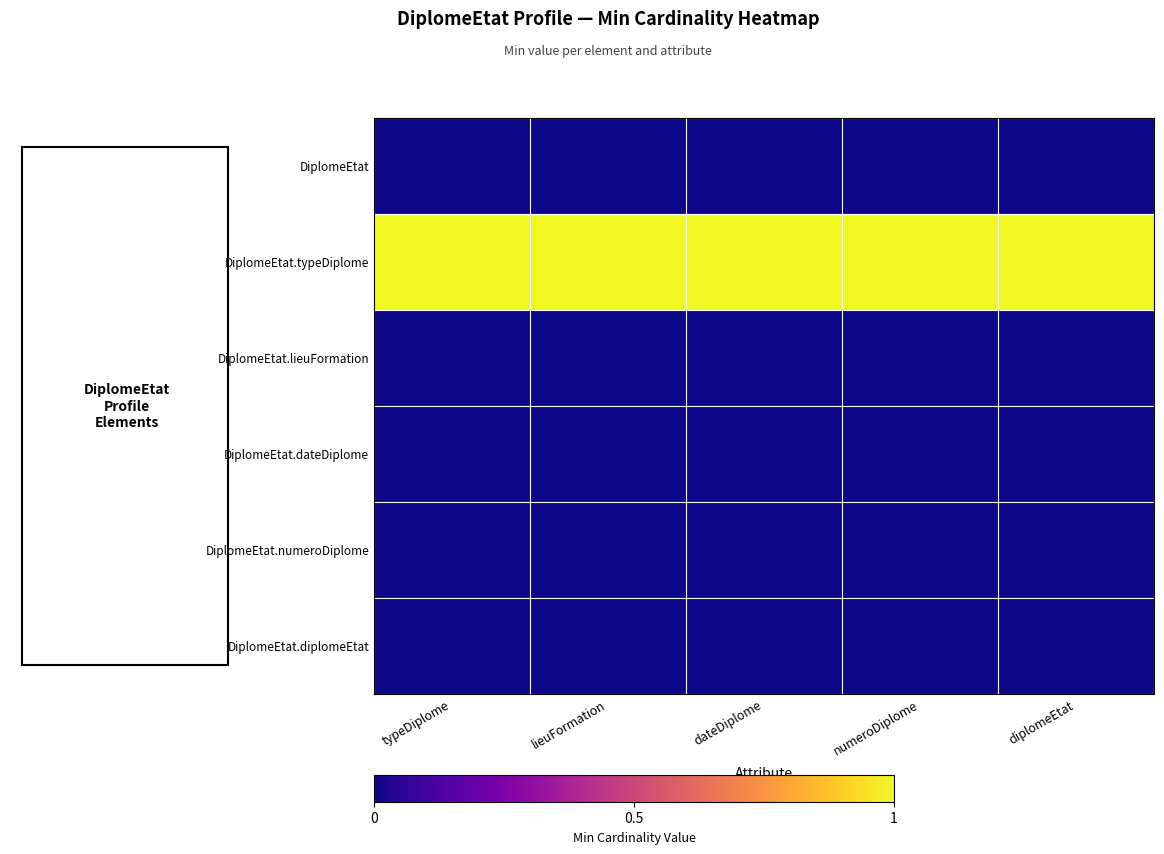

Which series has the largest total across all categories?

DiplomeEtat.typeDiplome